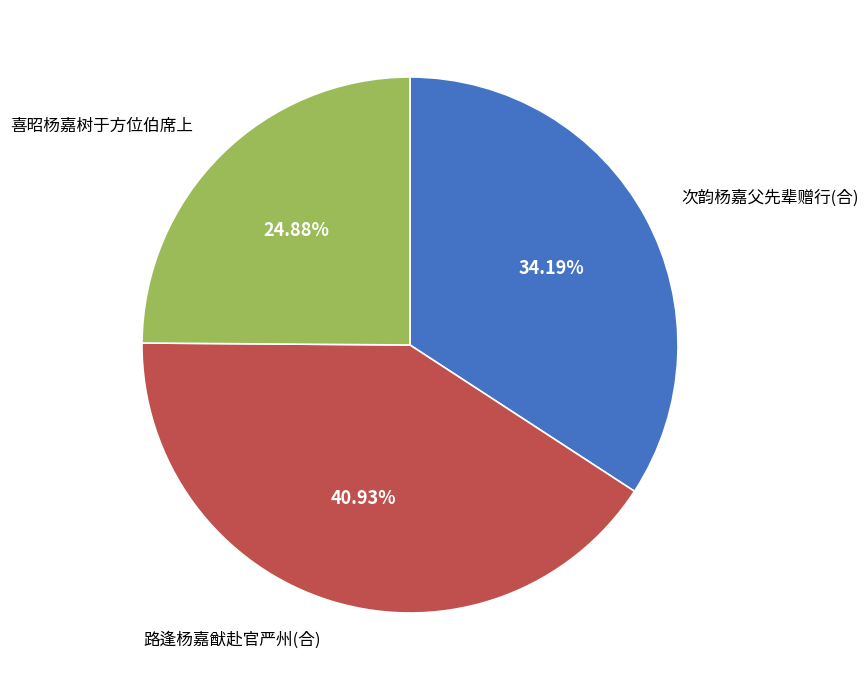

Does any single category account for the majority?

No